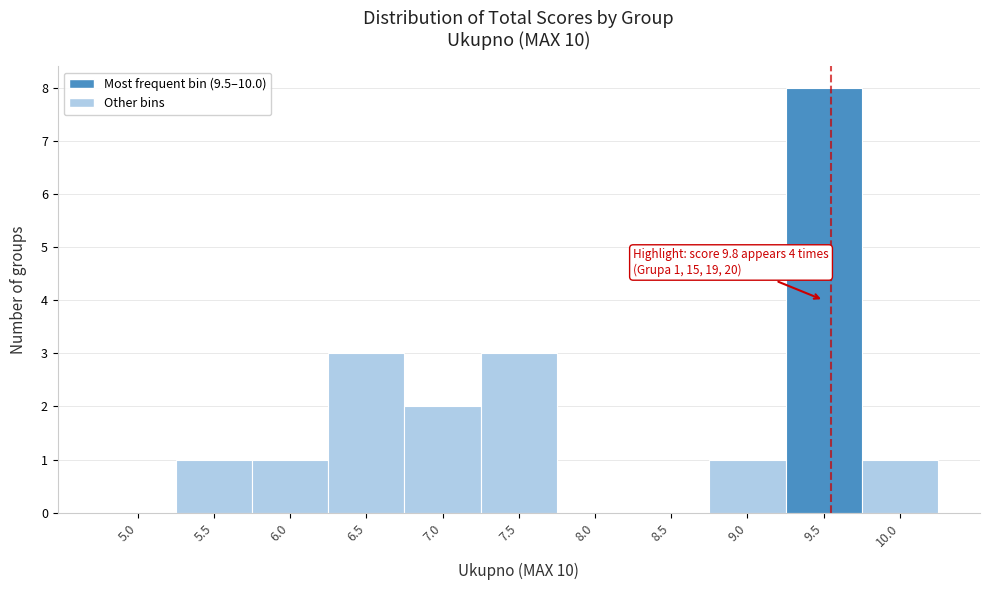

Reading right to left, what are all the values shown in this chart?

10.0=1	9.5=8	9.0=1	8.5=0	8.0=0	7.5=3	7.0=2	6.5=3	6.0=1	5.5=1	5.0=0